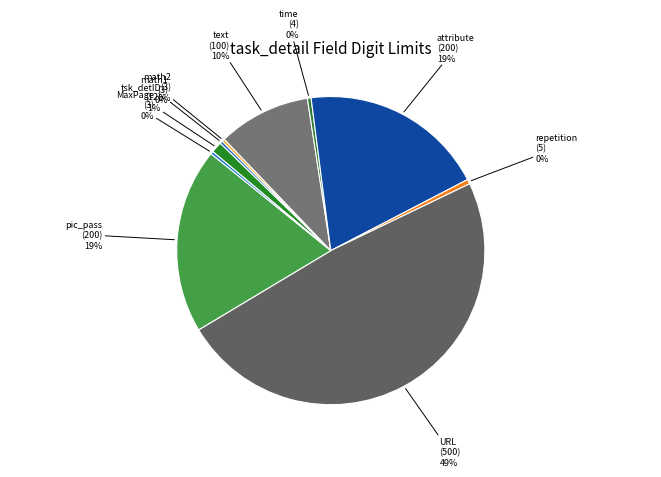

To the nearest percent, what is the combined percentage of MaxPage and tsk_detID?

1%